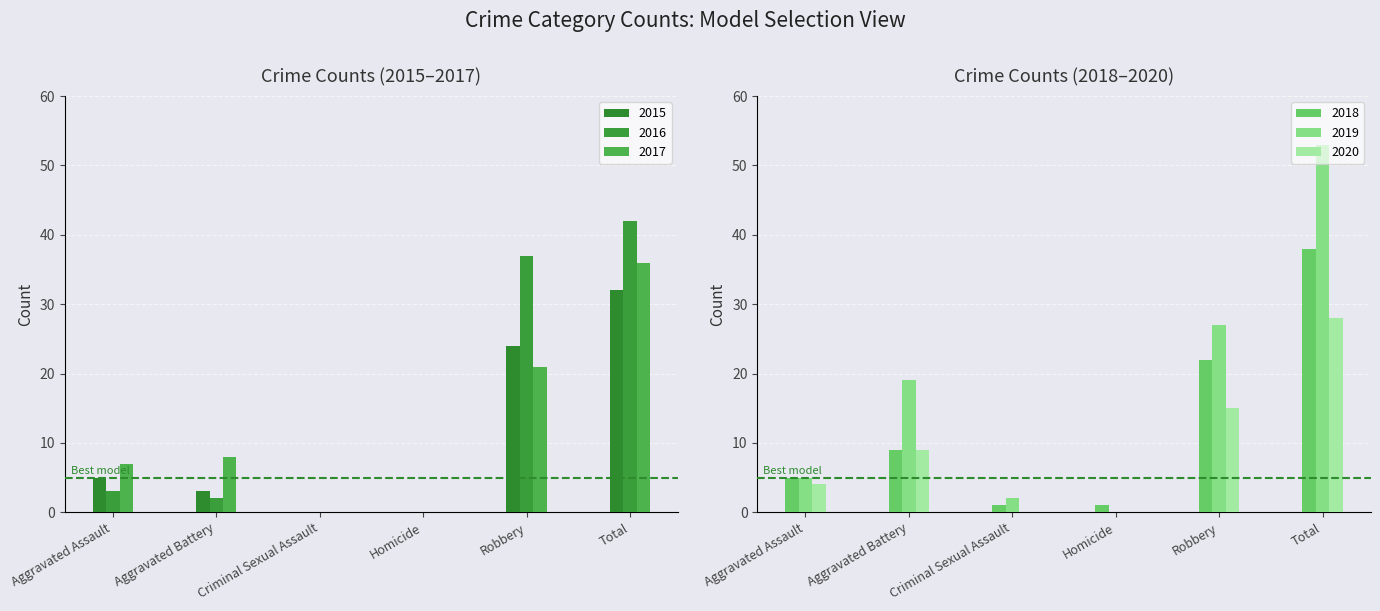

What is the sum of the 2017 values at Homicide and Robbery?

21